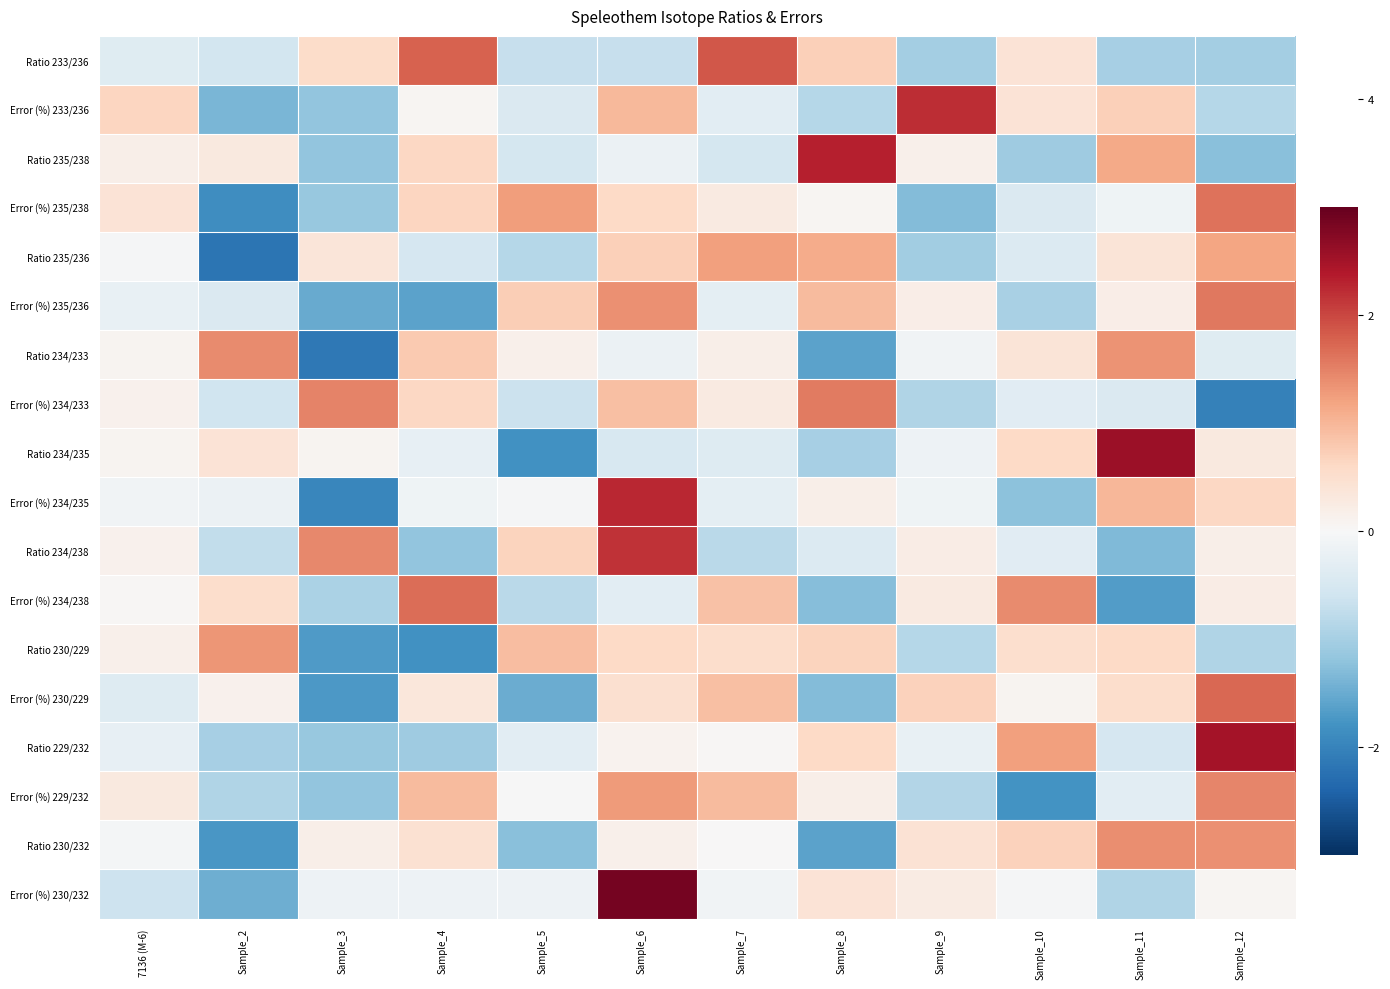

Reading left to right, transcribe all the data shown in this chart.

Ratio 233/236: 7136 (M-6)=-0.4	Sample_2=-0.6	Sample_3=0.6	Sample_4=1.8	Sample_5=-0.7	Sample_6=-0.7	Sample_7=1.9	Sample_8=0.7	Sample_9=-1.0	Sample_10=0.4	Sample_11=-1.0	Sample_12=-1.0
Error (%) 233/236: 7136 (M-6)=0.6	Sample_2=-1.4	Sample_3=-1.2	Sample_4=0.1	Sample_5=-0.4	Sample_6=1.0	Sample_7=-0.3	Sample_8=-0.9	Sample_9=2.2	Sample_10=0.4	Sample_11=0.7	Sample_12=-0.9
Ratio 235/238: 7136 (M-6)=0.2	Sample_2=0.3	Sample_3=-1.2	Sample_4=0.6	Sample_5=-0.5	Sample_6=-0.2	Sample_7=-0.5	Sample_8=2.3	Sample_9=0.2	Sample_10=-1.1	Sample_11=1.1	Sample_12=-1.3
Error (%) 235/238: 7136 (M-6)=0.4	Sample_2=-1.9	Sample_3=-1.1	Sample_4=0.6	Sample_5=1.3	Sample_6=0.6	Sample_7=0.3	Sample_8=0.1	Sample_9=-1.3	Sample_10=-0.4	Sample_11=-0.1	Sample_12=1.6
Ratio 235/236: 7136 (M-6)=-0.0	Sample_2=-2.2	Sample_3=0.4	Sample_4=-0.5	Sample_5=-0.9	Sample_6=0.7	Sample_7=1.2	Sample_8=1.1	Sample_9=-1.1	Sample_10=-0.4	Sample_11=0.4	Sample_12=1.2
Error (%) 235/236: 7136 (M-6)=-0.2	Sample_2=-0.4	Sample_3=-1.5	Sample_4=-1.6	Sample_5=0.7	Sample_6=1.4	Sample_7=-0.3	Sample_8=1.0	Sample_9=0.2	Sample_10=-1.0	Sample_11=0.2	Sample_12=1.6
Ratio 234/233: 7136 (M-6)=0.1	Sample_2=1.4	Sample_3=-2.1	Sample_4=0.8	Sample_5=0.2	Sample_6=-0.2	Sample_7=0.2	Sample_8=-1.6	Sample_9=-0.1	Sample_10=0.4	Sample_11=1.3	Sample_12=-0.4
Error (%) 234/233: 7136 (M-6)=0.1	Sample_2=-0.6	Sample_3=1.5	Sample_4=0.6	Sample_5=-0.6	Sample_6=0.9	Sample_7=0.3	Sample_8=1.6	Sample_9=-0.9	Sample_10=-0.3	Sample_11=-0.4	Sample_12=-2.0
Ratio 234/235: 7136 (M-6)=0.1	Sample_2=0.4	Sample_3=0.1	Sample_4=-0.2	Sample_5=-1.8	Sample_6=-0.5	Sample_7=-0.4	Sample_8=-1.0	Sample_9=-0.1	Sample_10=0.6	Sample_11=2.6	Sample_12=0.3
Error (%) 234/235: 7136 (M-6)=-0.1	Sample_2=-0.2	Sample_3=-1.9	Sample_4=-0.1	Sample_5=-0.0	Sample_6=2.3	Sample_7=-0.3	Sample_8=0.2	Sample_9=-0.1	Sample_10=-1.2	Sample_11=1.0	Sample_12=0.6
Ratio 234/238: 7136 (M-6)=0.1	Sample_2=-0.7	Sample_3=1.4	Sample_4=-1.2	Sample_5=0.7	Sample_6=2.2	Sample_7=-0.8	Sample_8=-0.4	Sample_9=0.2	Sample_10=-0.3	Sample_11=-1.3	Sample_12=0.2
Error (%) 234/238: 7136 (M-6)=0.0	Sample_2=0.5	Sample_3=-0.9	Sample_4=1.7	Sample_5=-0.8	Sample_6=-0.3	Sample_7=0.9	Sample_8=-1.3	Sample_9=0.3	Sample_10=1.4	Sample_11=-1.7	Sample_12=0.2
Ratio 230/229: 7136 (M-6)=0.2	Sample_2=1.3	Sample_3=-1.7	Sample_4=-1.8	Sample_5=0.9	Sample_6=0.6	Sample_7=0.5	Sample_8=0.7	Sample_9=-0.9	Sample_10=0.5	Sample_11=0.6	Sample_12=-0.9
Error (%) 230/229: 7136 (M-6)=-0.4	Sample_2=0.1	Sample_3=-1.7	Sample_4=0.3	Sample_5=-1.5	Sample_6=0.5	Sample_7=0.9	Sample_8=-1.3	Sample_9=0.7	Sample_10=0.1	Sample_11=0.5	Sample_12=1.7
Ratio 229/232: 7136 (M-6)=-0.2	Sample_2=-1.0	Sample_3=-1.1	Sample_4=-1.1	Sample_5=-0.3	Sample_6=0.1	Sample_7=0.0	Sample_8=0.6	Sample_9=-0.2	Sample_10=1.2	Sample_11=-0.5	Sample_12=2.5
Error (%) 229/232: 7136 (M-6)=0.3	Sample_2=-0.9	Sample_3=-1.2	Sample_4=1.0	Sample_5=-0.0	Sample_6=1.3	Sample_7=0.9	Sample_8=0.2	Sample_9=-0.9	Sample_10=-1.8	Sample_11=-0.3	Sample_12=1.5
Ratio 230/232: 7136 (M-6)=-0.1	Sample_2=-1.7	Sample_3=0.2	Sample_4=0.5	Sample_5=-1.3	Sample_6=0.1	Sample_7=0.0	Sample_8=-1.6	Sample_9=0.4	Sample_10=0.7	Sample_11=1.4	Sample_12=1.4
Error (%) 230/232: 7136 (M-6)=-0.6	Sample_2=-1.5	Sample_3=-0.2	Sample_4=-0.2	Sample_5=-0.2	Sample_6=2.9	Sample_7=-0.1	Sample_8=0.4	Sample_9=0.2	Sample_10=-0.0	Sample_11=-0.9	Sample_12=0.1